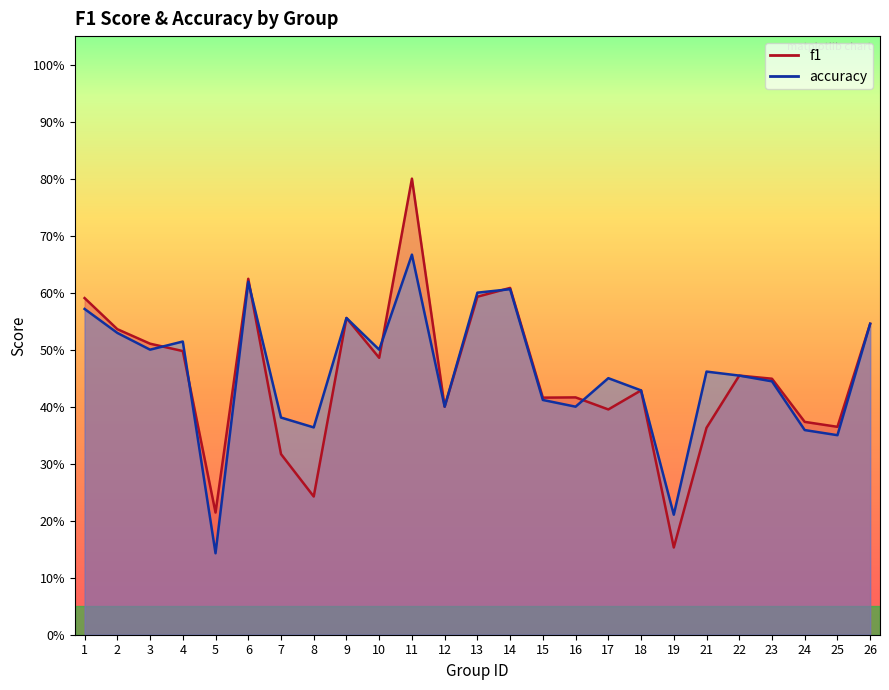

Between which two adjacent categories do accuracy and f1 first intersect?

3 and 4